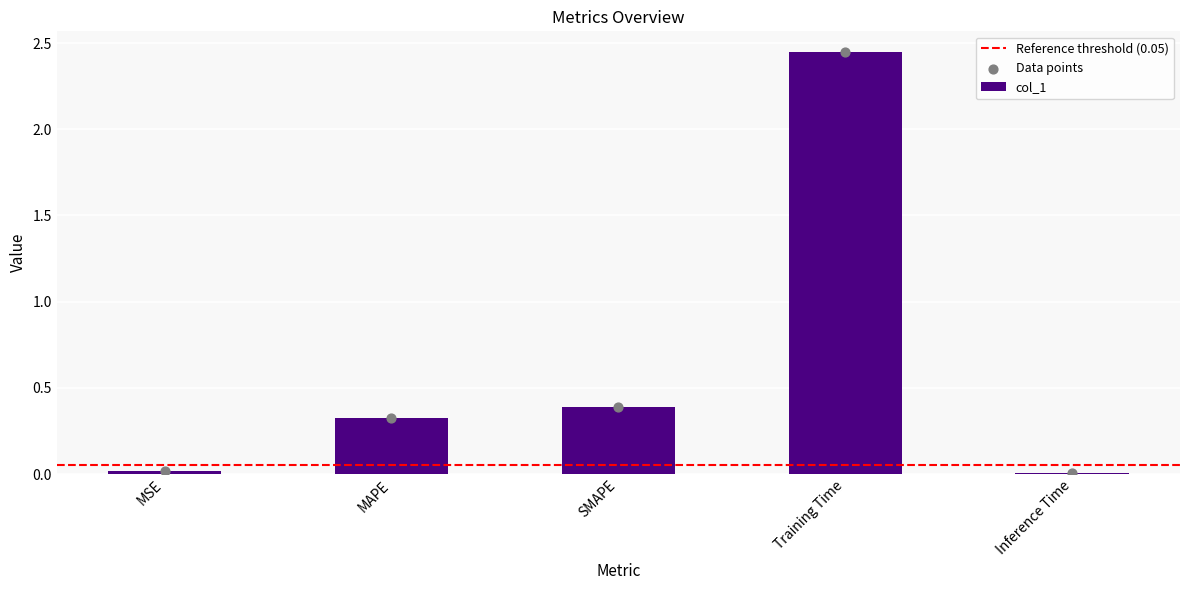

Between Inference Time and Training Time, which is larger?

Training Time